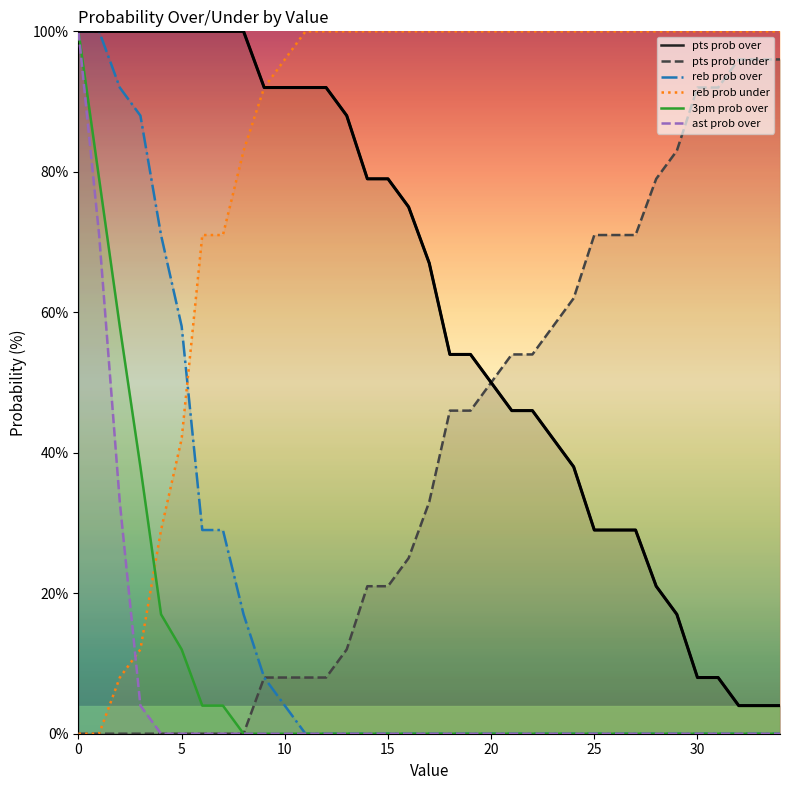

Is this an area chart (filled region under the line)?

No